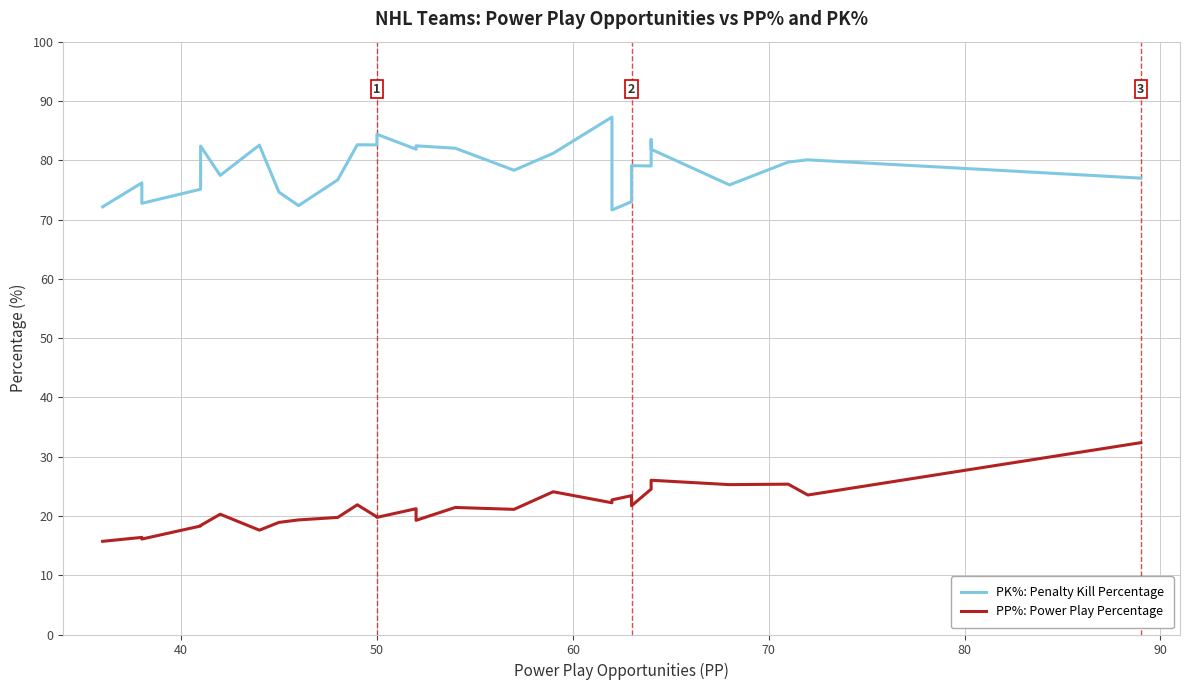

At 50, list the series in order from smallest to largest.

PP%: Power Play Percentage, PK%: Penalty Kill Percentage